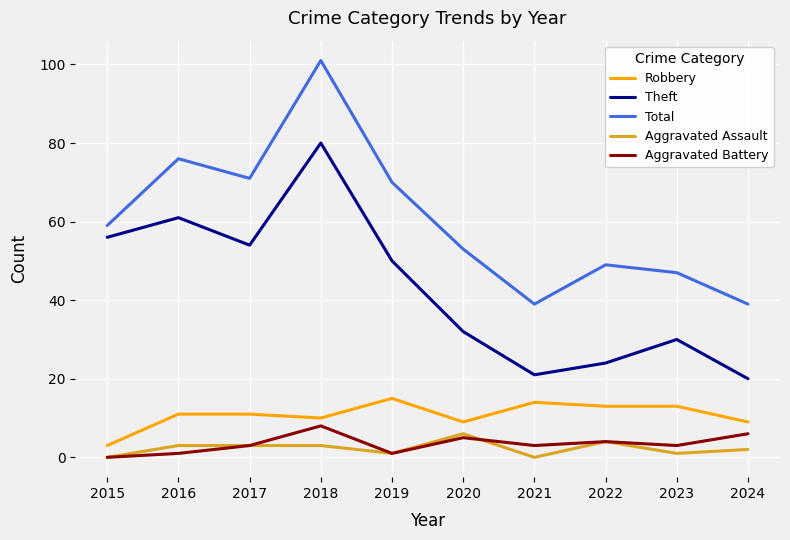

Is it true that Robbery equals 4 at 2019?

False